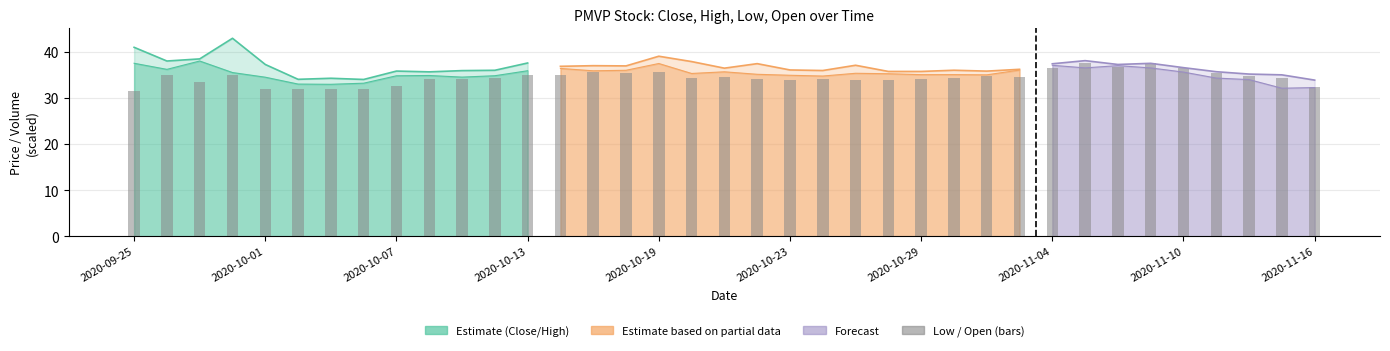

Does the chart contain stacked bars?

No